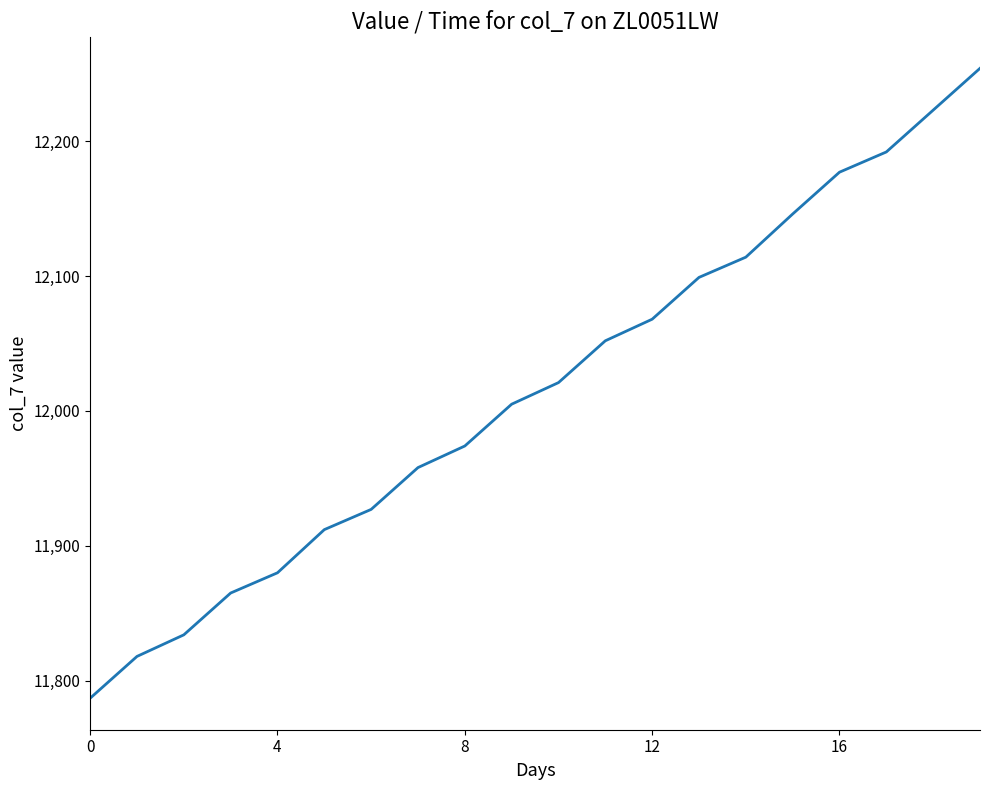

True or false: the data has more than 2 interior local peaks.

False